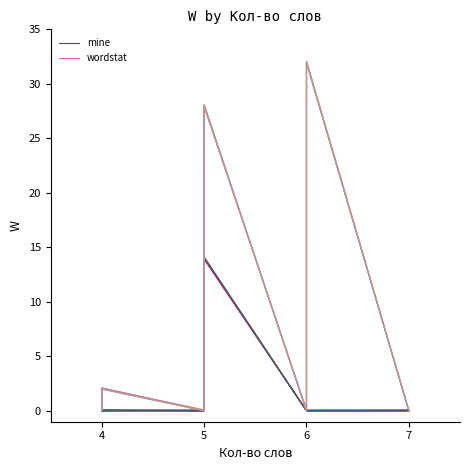

Which series has the largest range (max minus min)?

wordstat